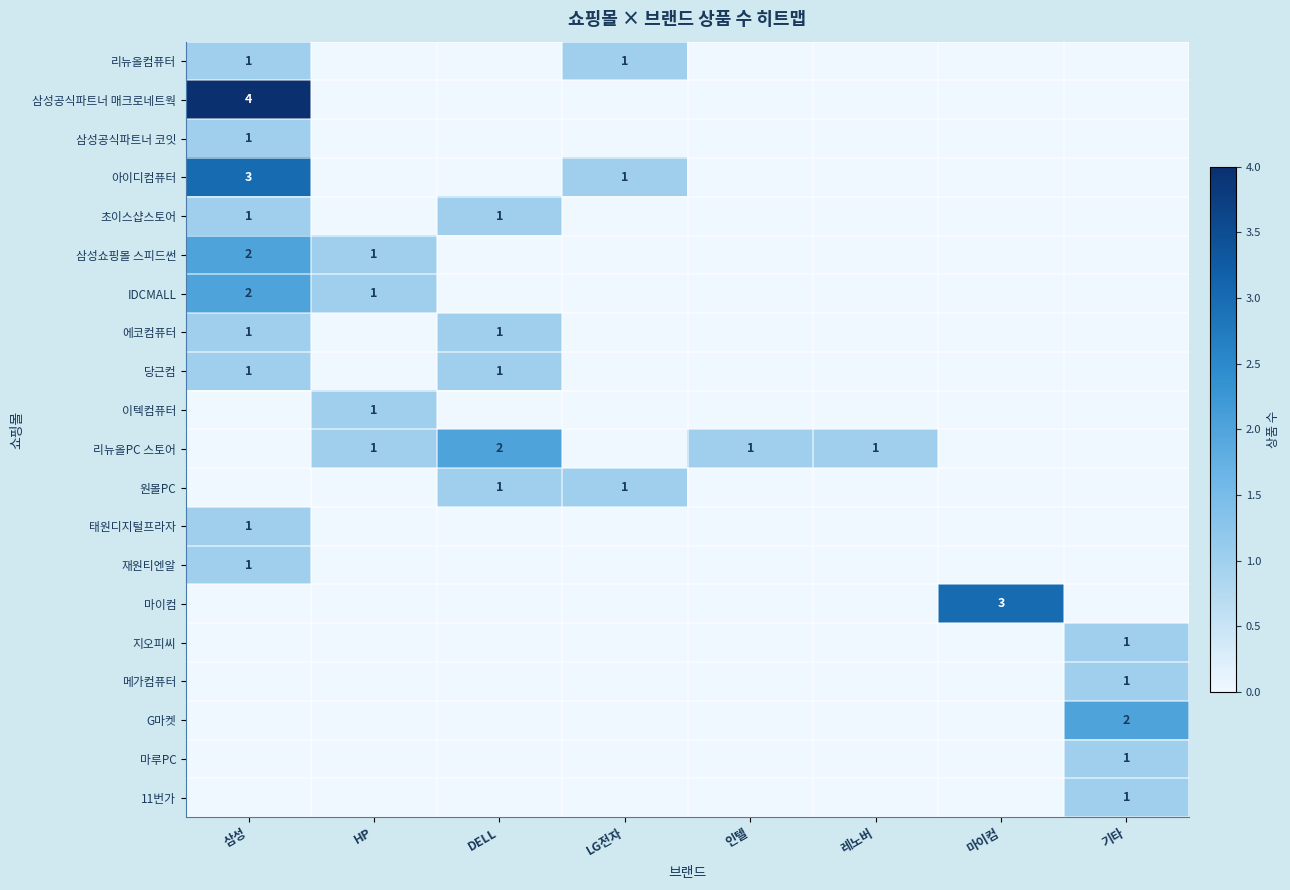

Which series has the largest total across all categories?

리뉴올PC 스토어